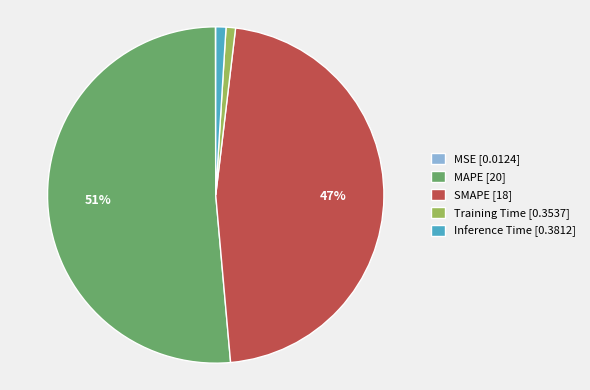

What is the largest slice in the pie chart?

MAPE